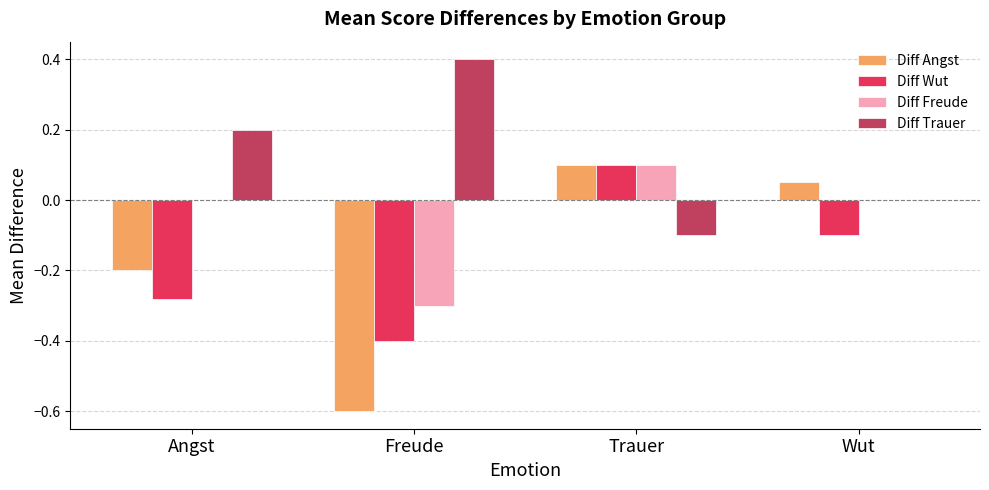

Is the value of Diff Trauer at Wut greater than the value of Diff Angst at Wut?

No